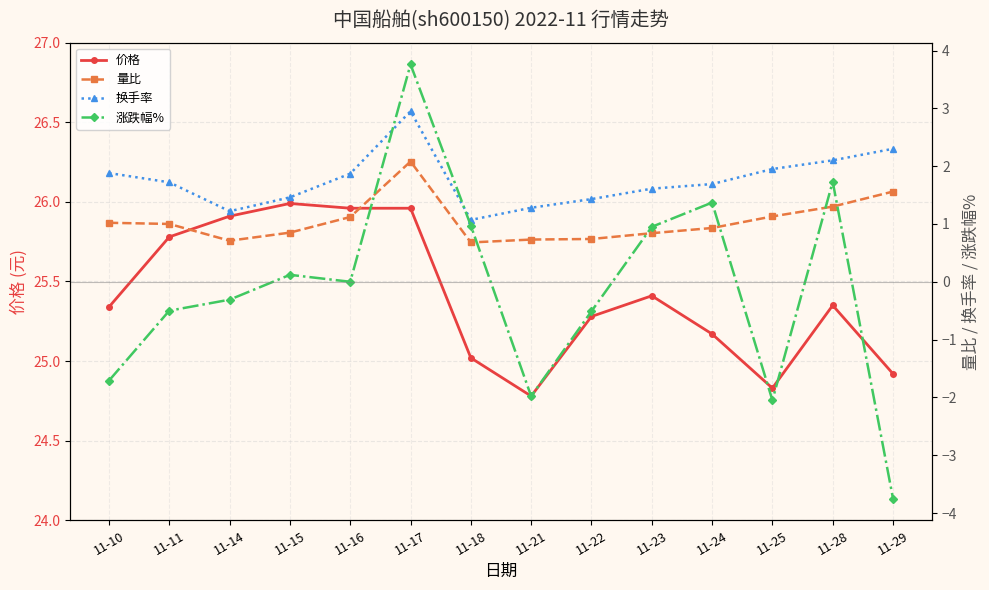

True or false: 涨跌幅% and 量比 intersect in this chart.

True